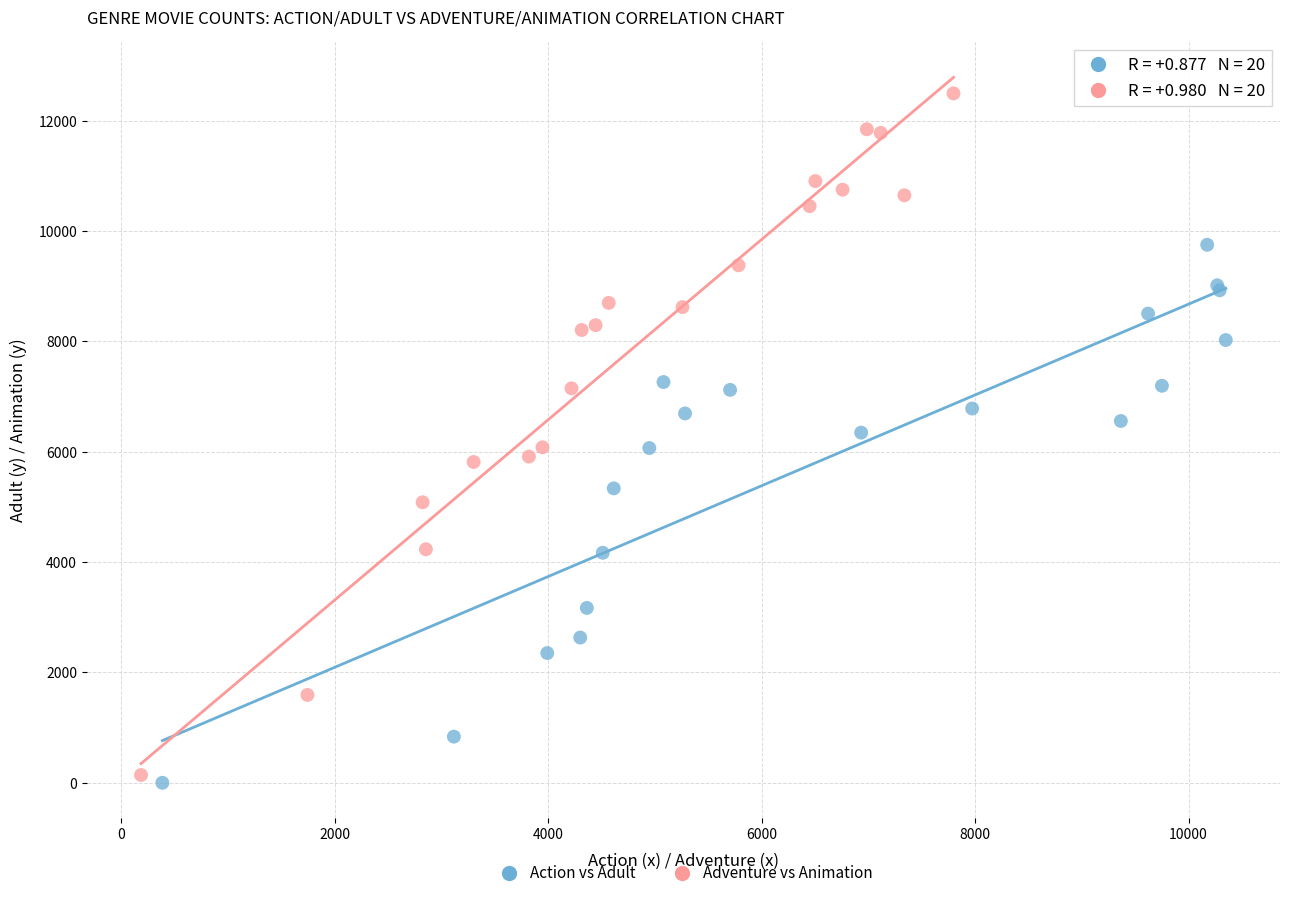

Which series reaches the minimum Y coordinate?

Action vs Adult